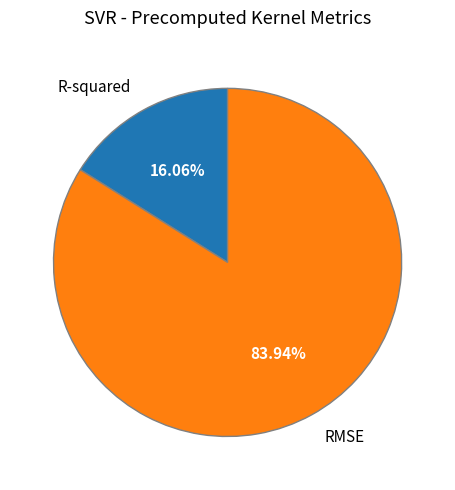

Does RMSE represent more than half of the total?

Yes